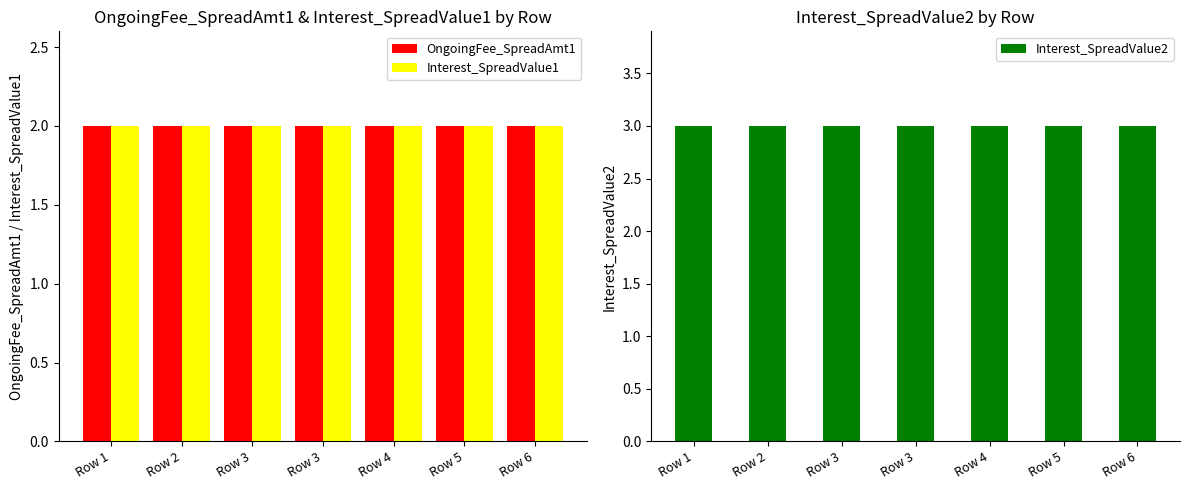

Reading left to right, transcribe all the data shown in this chart.

OngoingFee_SpreadAmt1: Row 1=2	Row 2=2	Row 3=2	Row 3=2	Row 4=2	Row 5=2	Row 6=2
Interest_SpreadValue1: Row 1=2	Row 2=2	Row 3=2	Row 3=2	Row 4=2	Row 5=2	Row 6=2
Interest_SpreadValue2: Row 1=3	Row 2=3	Row 3=3	Row 3=3	Row 4=3	Row 5=3	Row 6=3